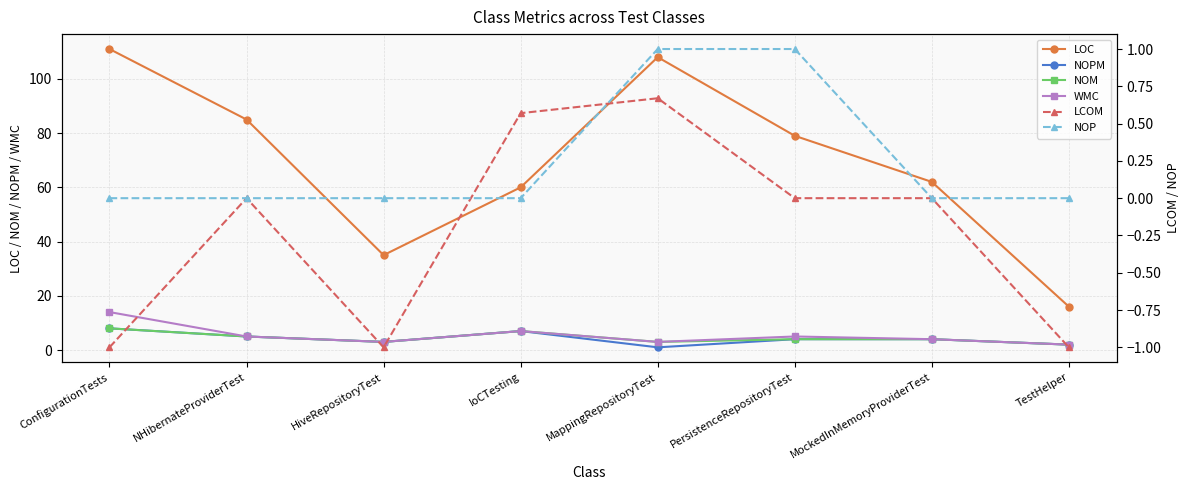

What is the spread (max minus min) of values at MockedInMemoryProviderTest?

62.0